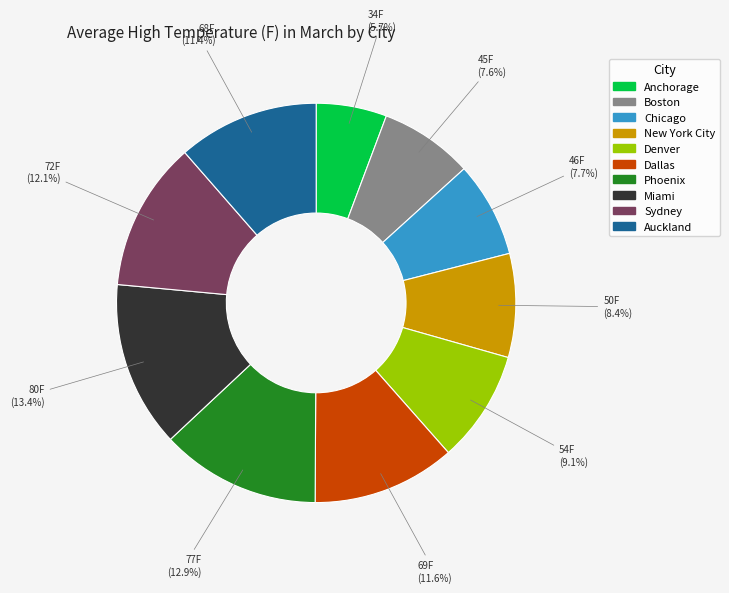

What percentage do New York City and Dallas together represent?

20.0%